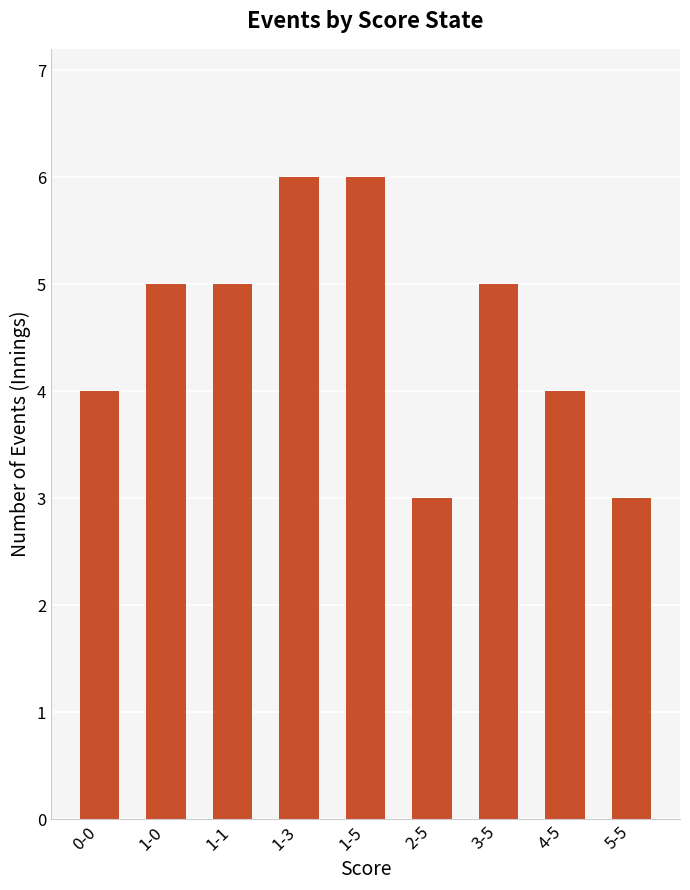

How many data points does each series have?

9